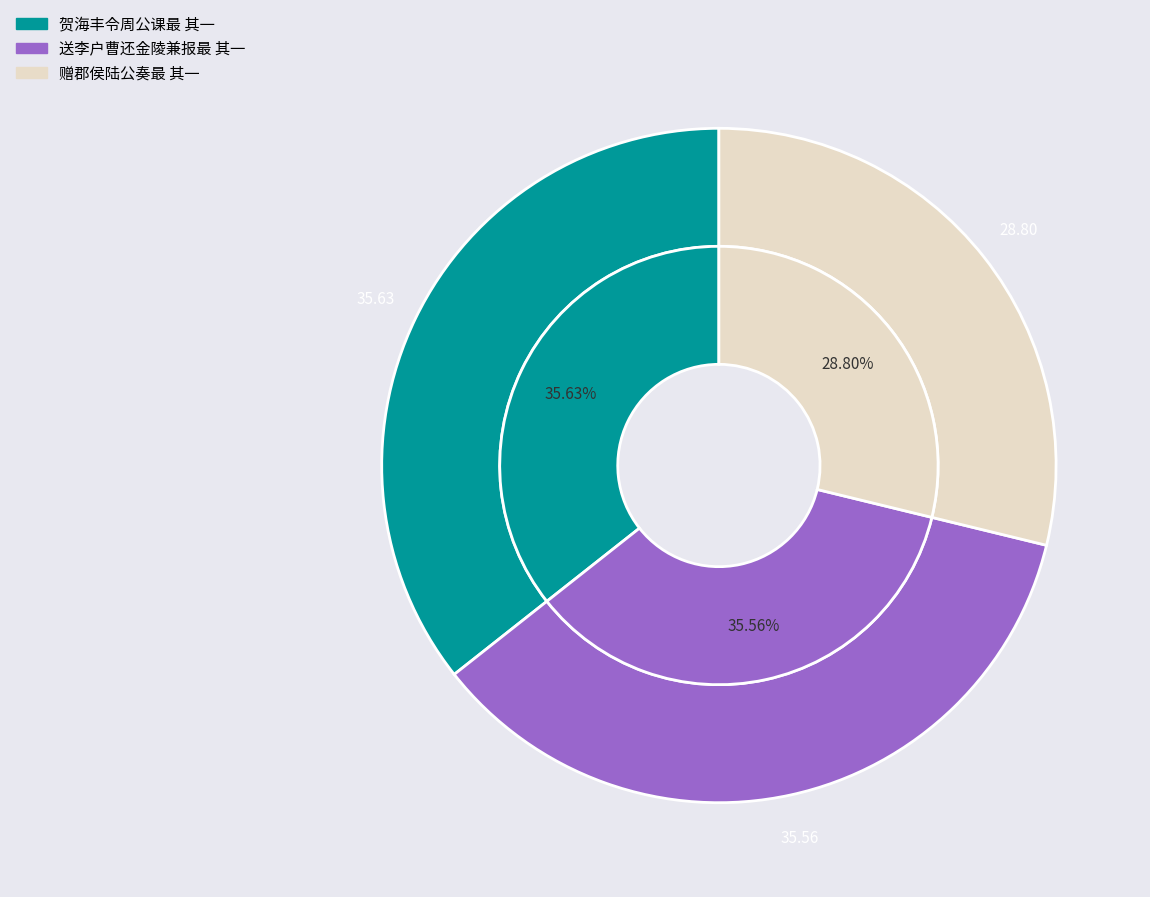

What percentage is the 送李户曹还金陵兼报最 其一 slice, to the nearest percent?

36%